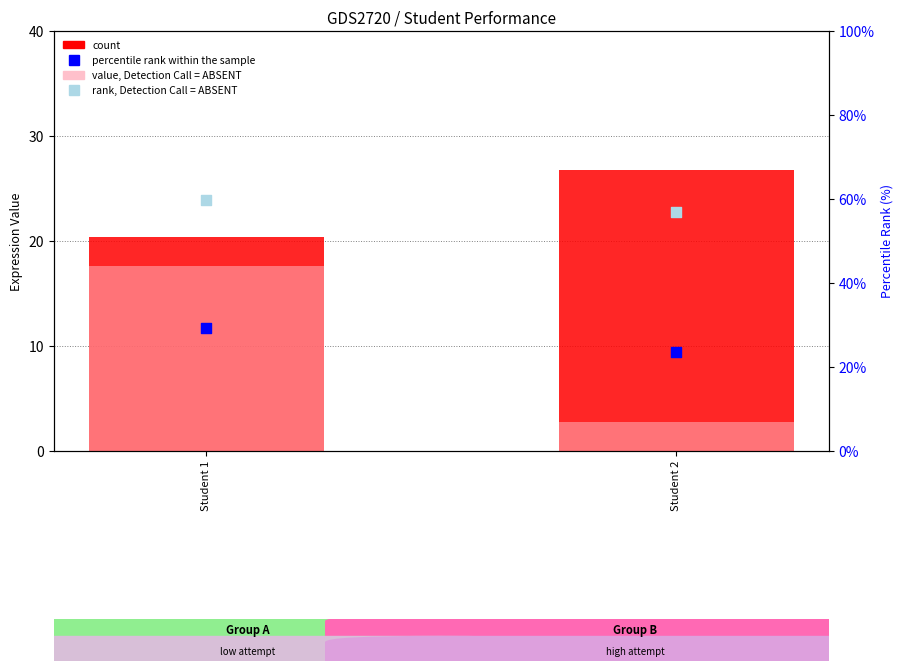

What is the total value across all series at Student 1?

127.0